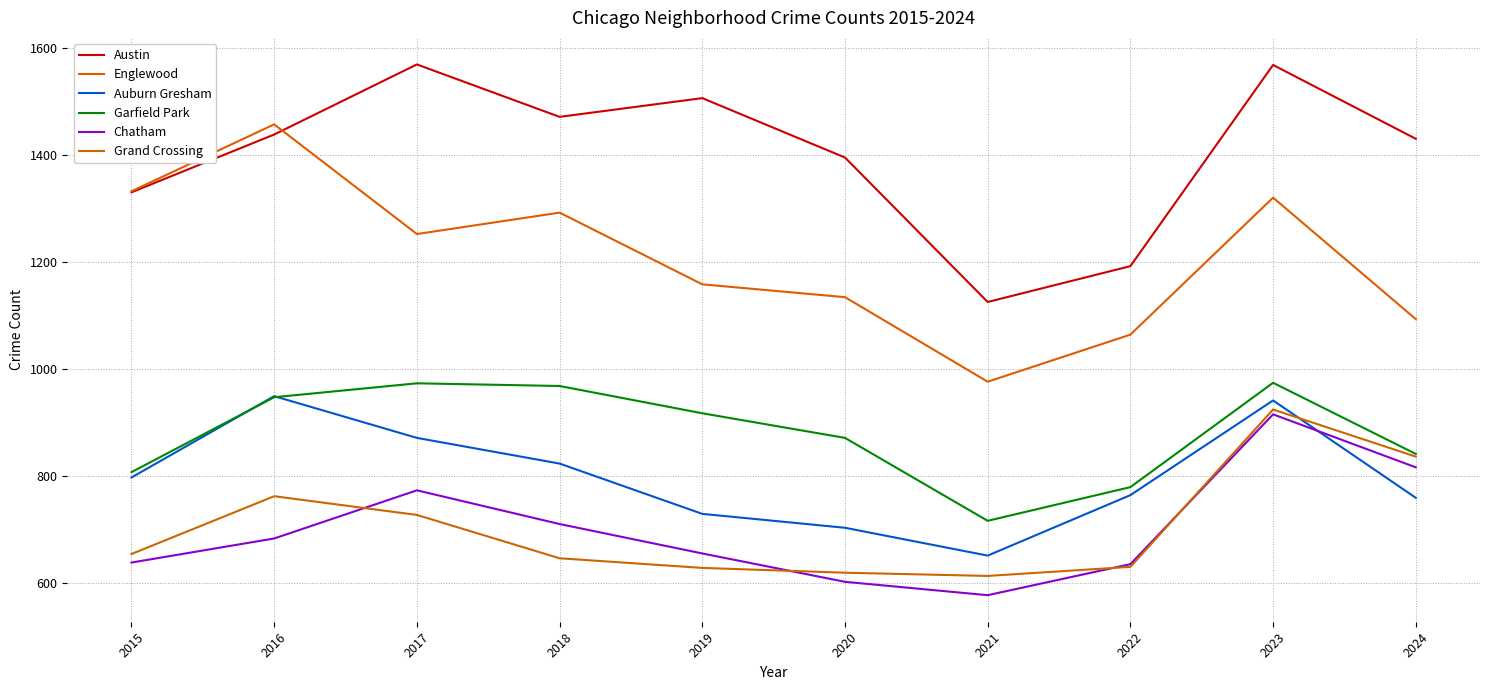

Is the value of Englewood at 2016 greater than the value of Grand Crossing at 2023?

Yes